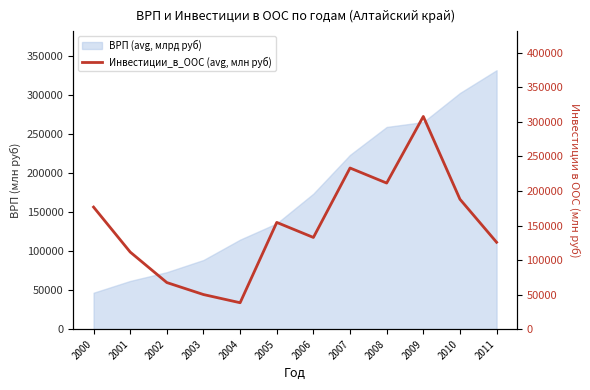

True or false: there are more than 0 points higher than both neighbors.

True